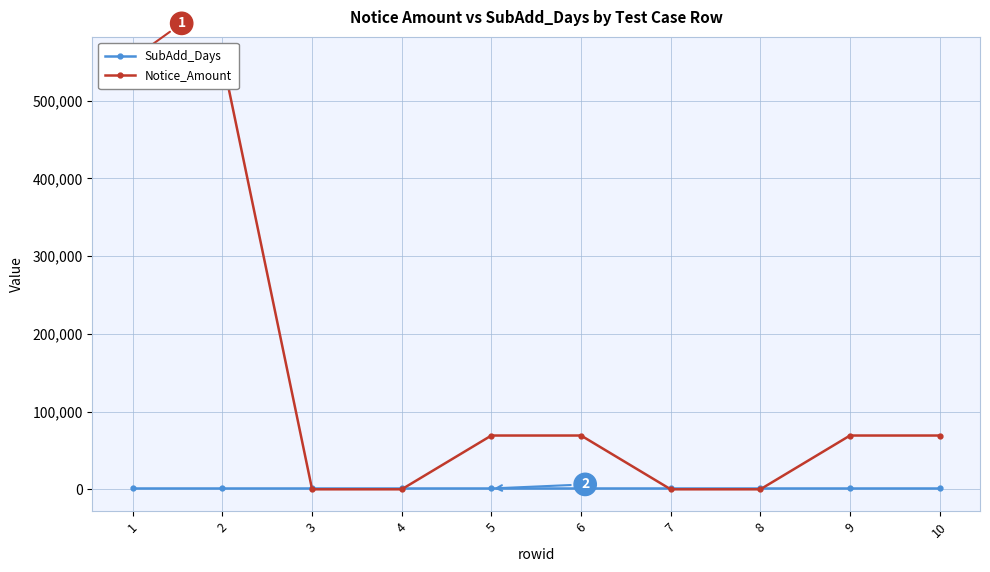

Which series has the largest total across all categories?

Notice_Amount